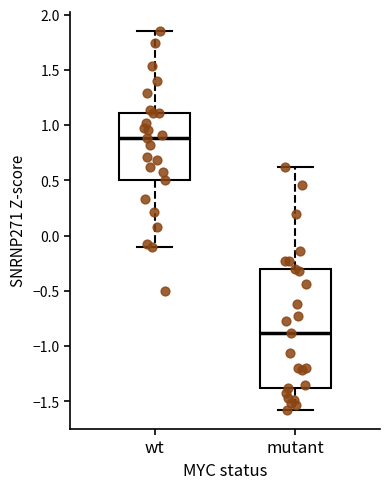

Where does the median line of the box for wt sit on the y-axis? The values are not printed on the chart, so give them approximately, as read against the axis.

0.90